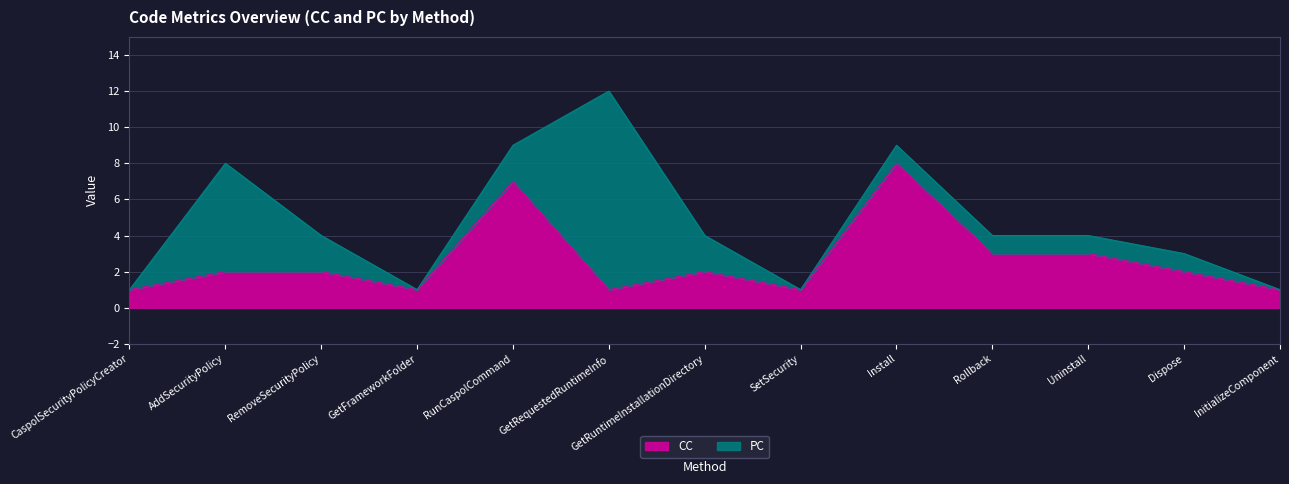

True or false: the data has more than 1 interior local peaks.

True